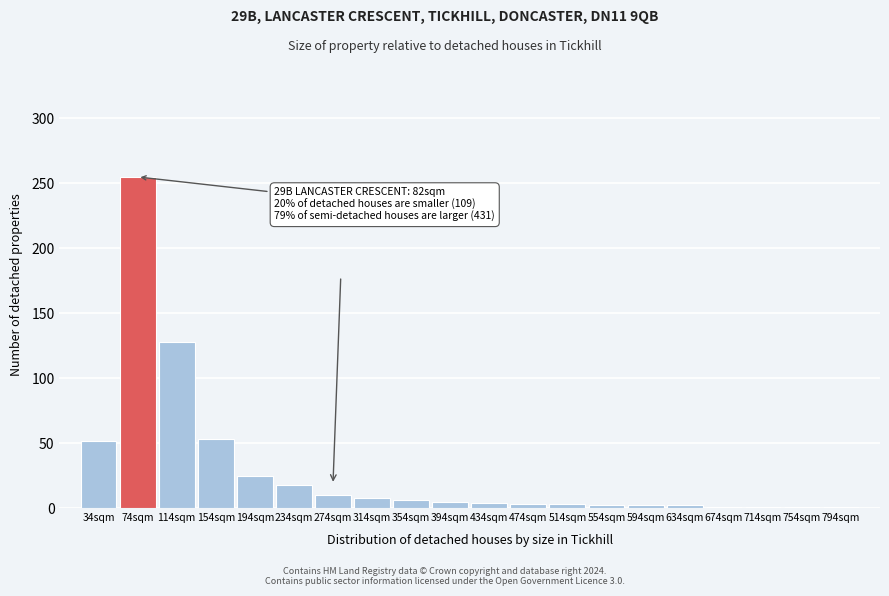

What is the sum of the values at 234sqm and 314sqm?

26